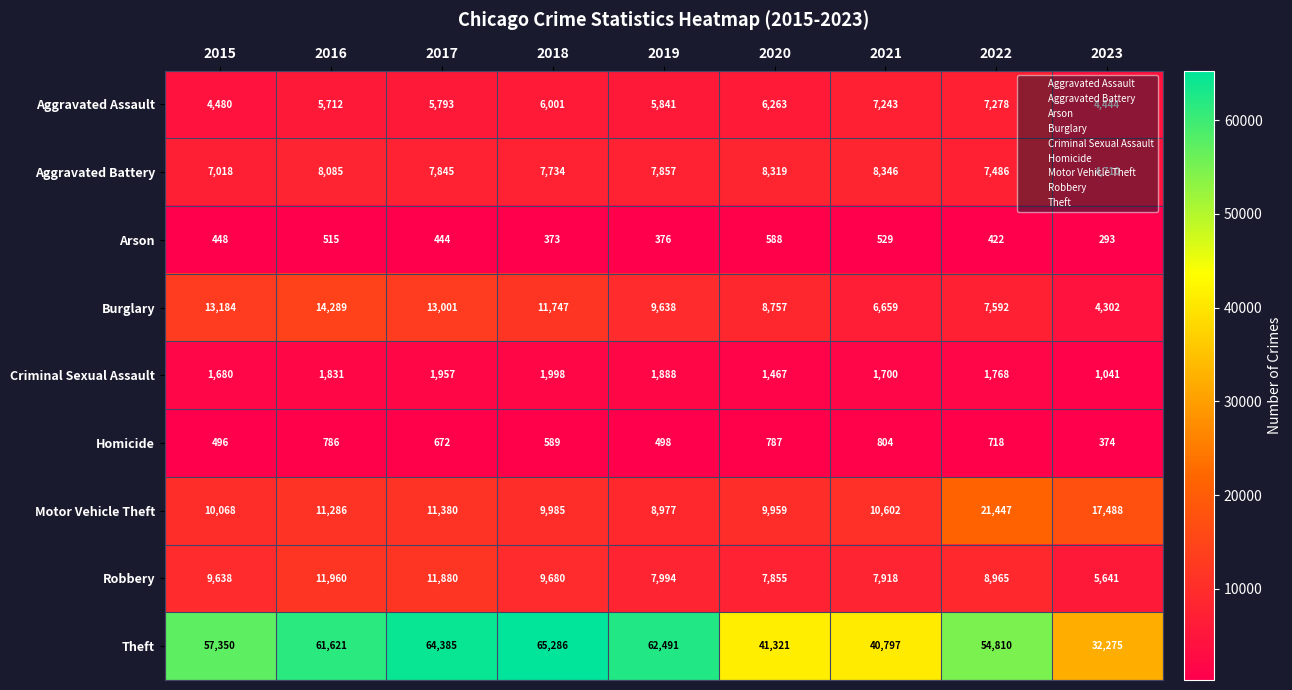

Which category has the lowest value across all series?

2023